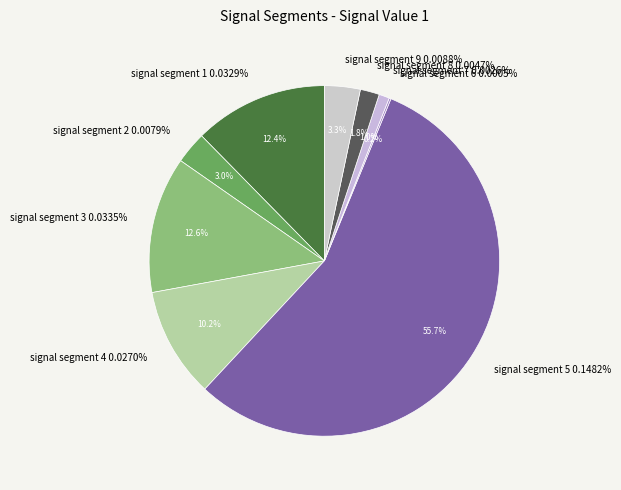

To the nearest percent, what portion does signal segment 7 represent?

1%